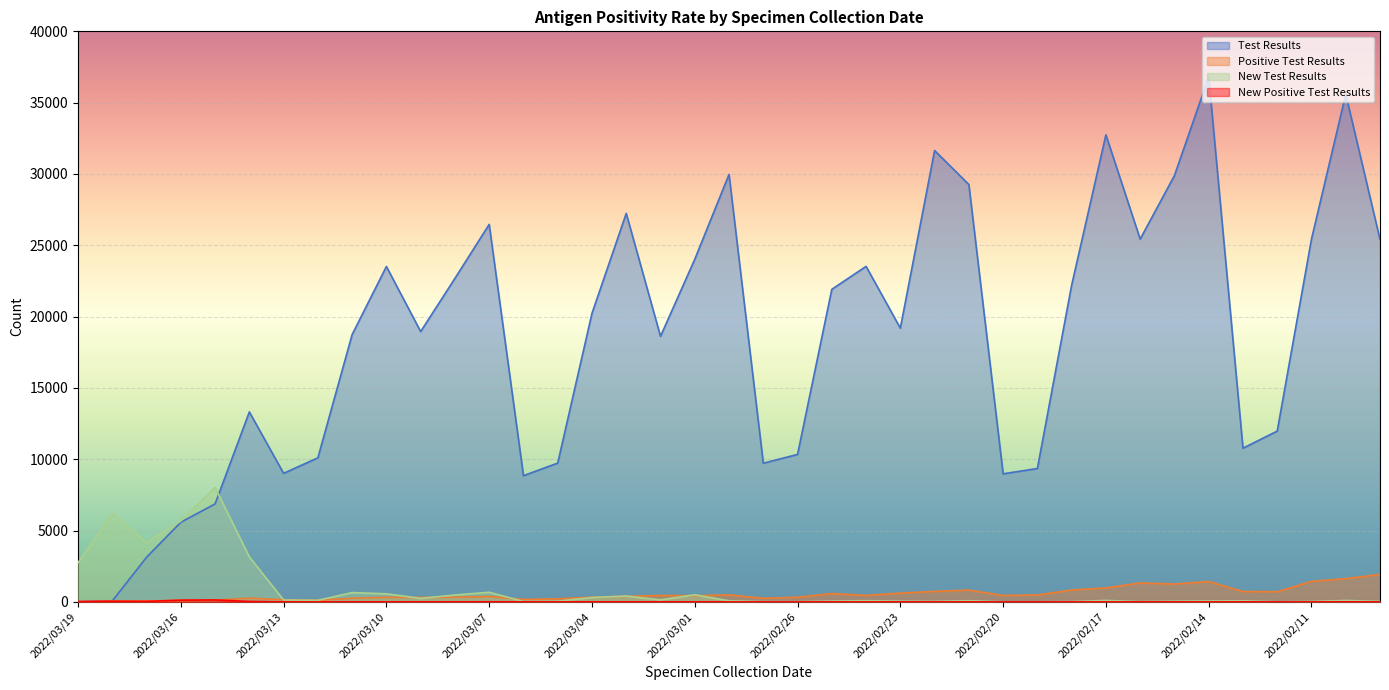

How many values in the New Positive Test Results series are below 2?

13